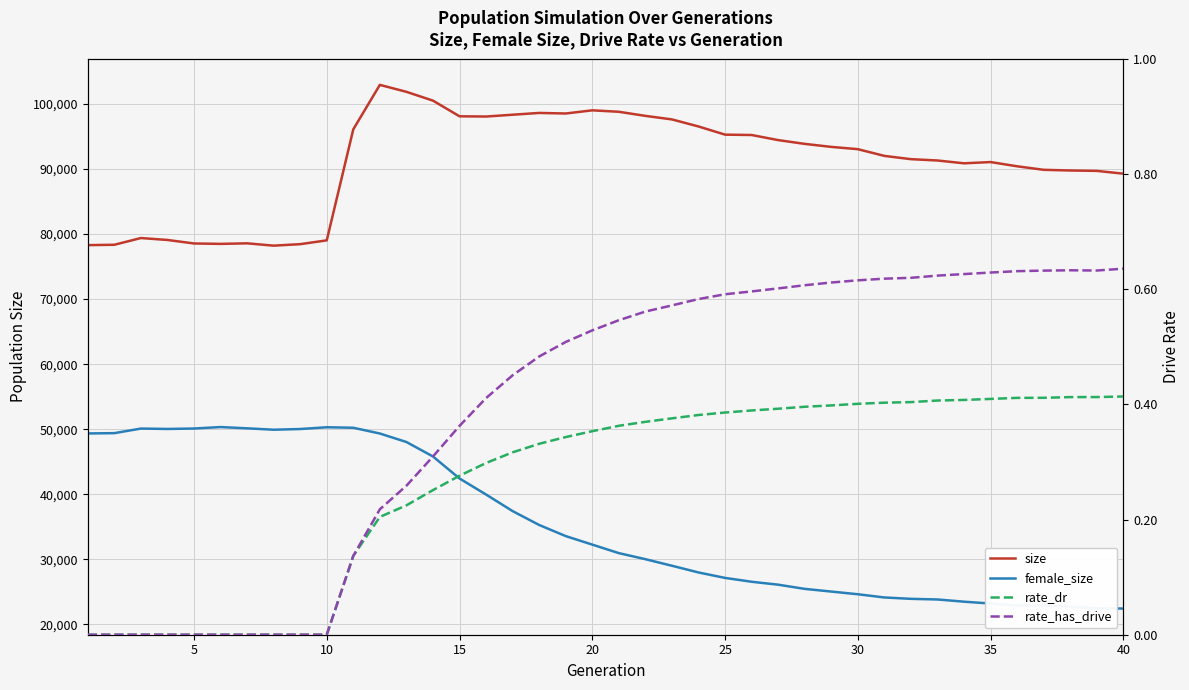

True or false: rate_dr and female_size cross at least once.

False